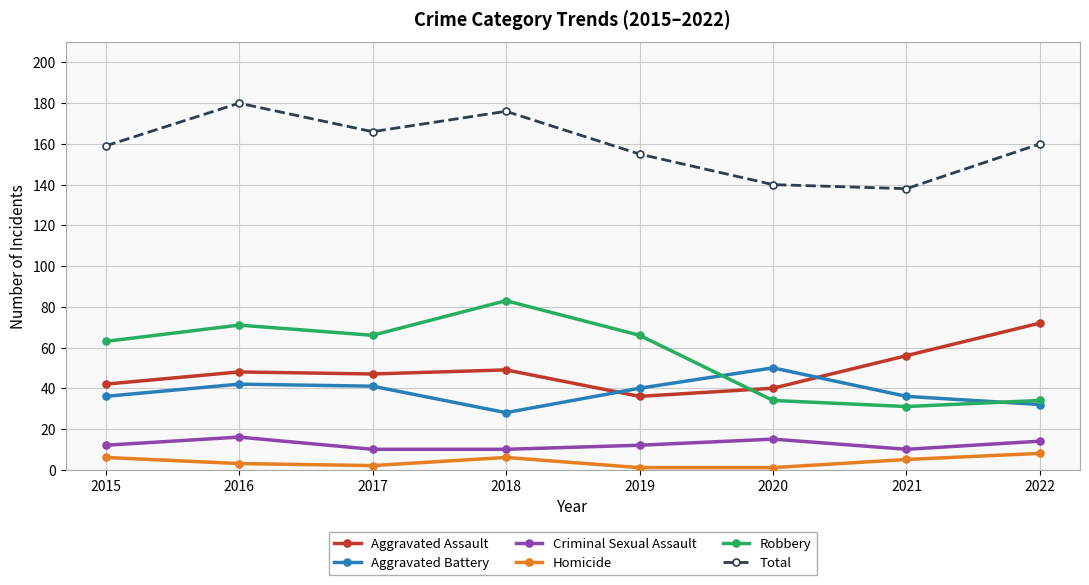

What is the greatest value displayed?

180